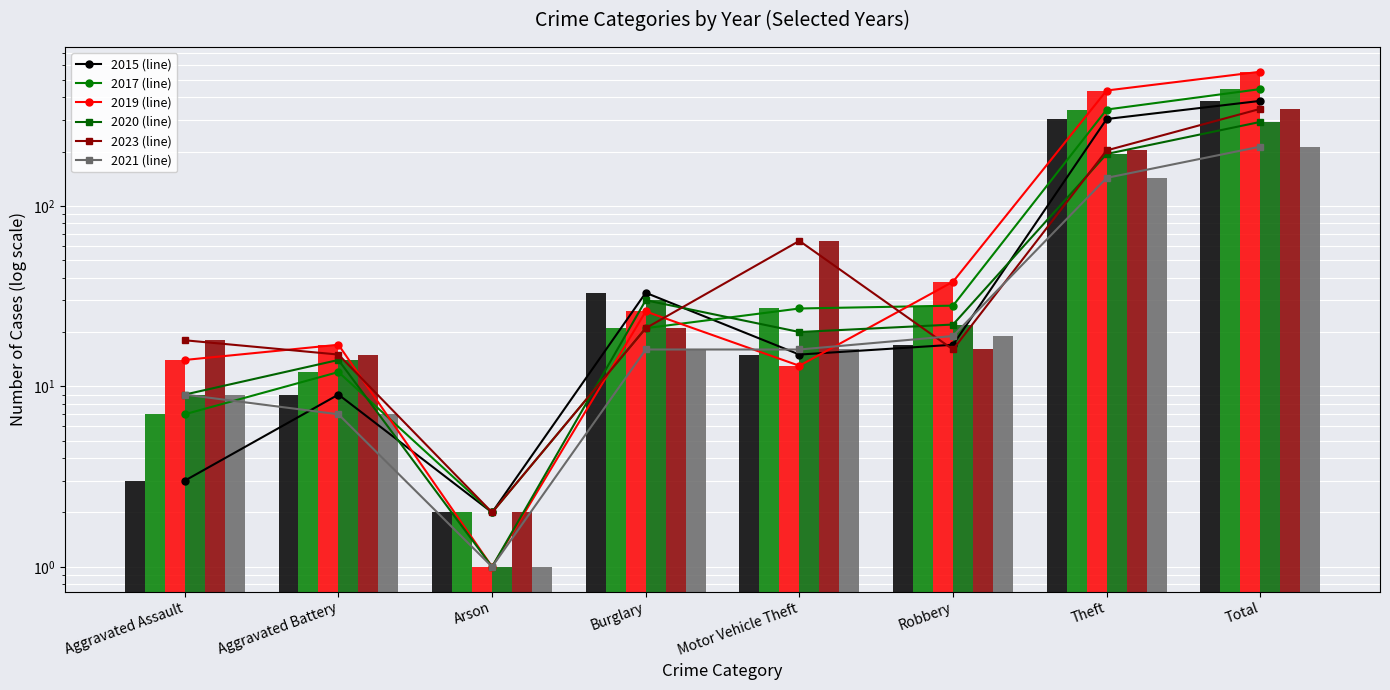

Where is 2017 (line) nearest to the value 223?

Theft